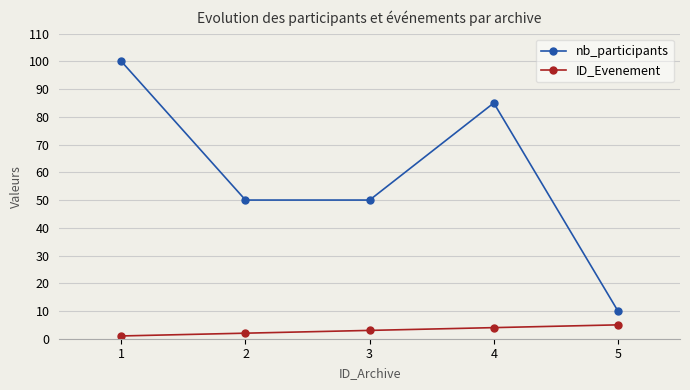

Rank the series by their maximum value, from lowest to highest.

ID_Evenement, nb_participants